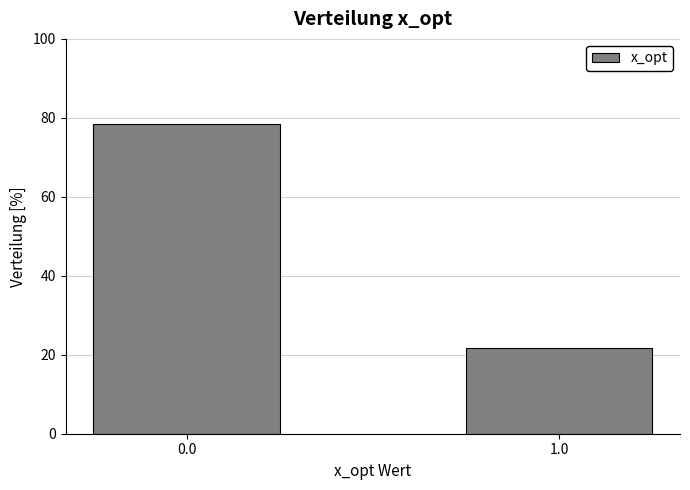

Reading left to right, list all the values displayed in this chart.

0.0=78.4	1.0=21.6